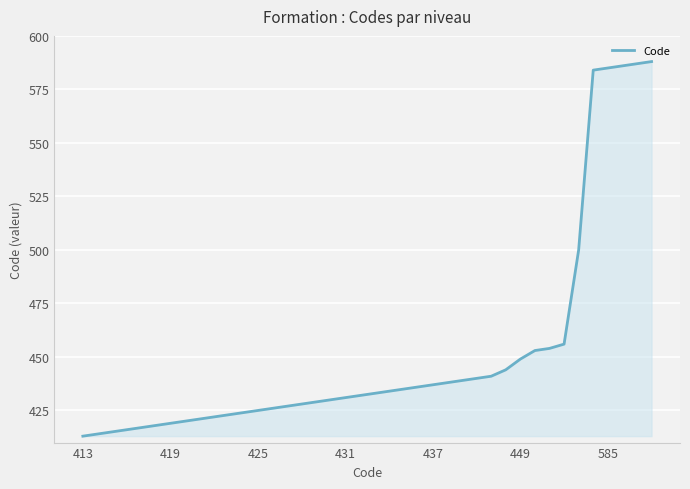

What is the smallest value displayed?

413